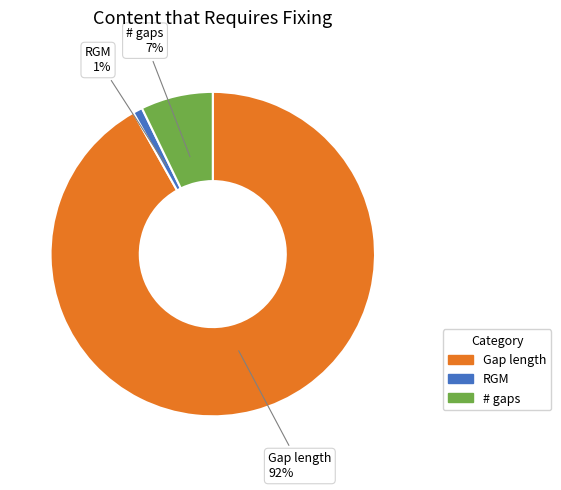

Combined, do # gaps and RGM account for over 50%?

No